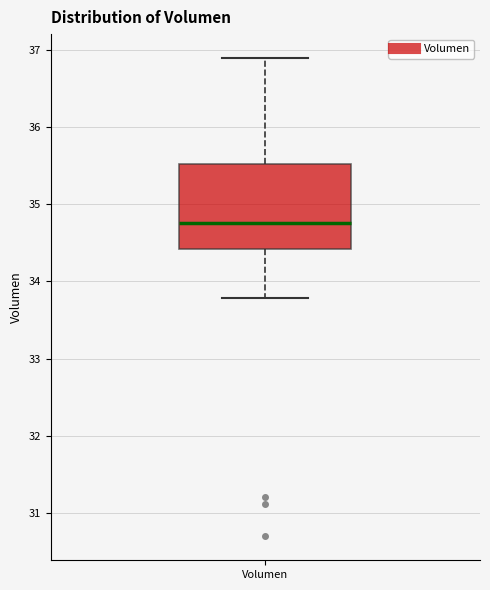

Transcribe this box plot: give where the median line is, the range the box spans, and where the two whiskers end, as read against the y-axis. The values are not printed on the chart, so give them approximately, as read against the axis.

median 34.8, box 34.4 to 35.5, whiskers 33.8 to 36.9